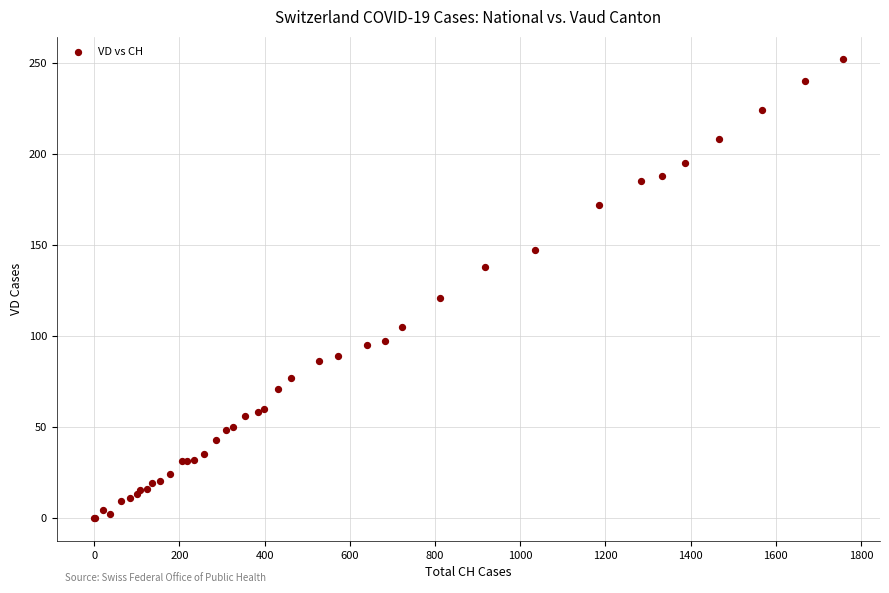

What Y value in the scatter plot is closest to 126?

121